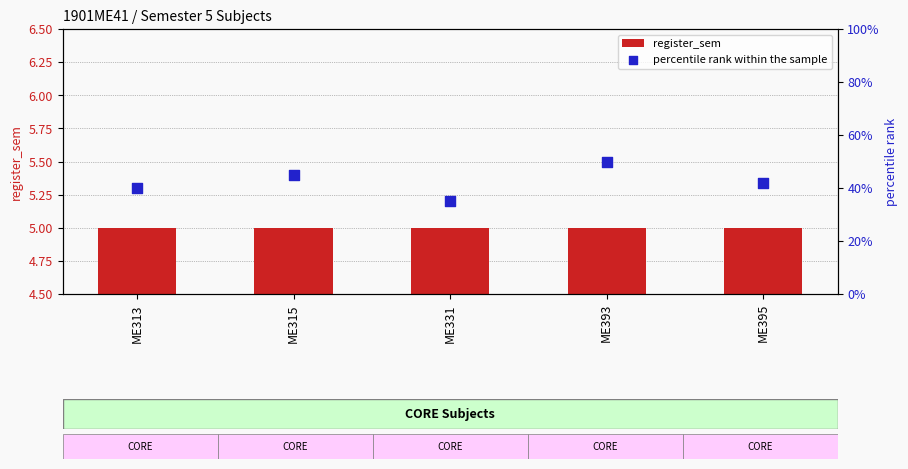

Which series reaches the maximum Y coordinate?

percentile rank within the sample